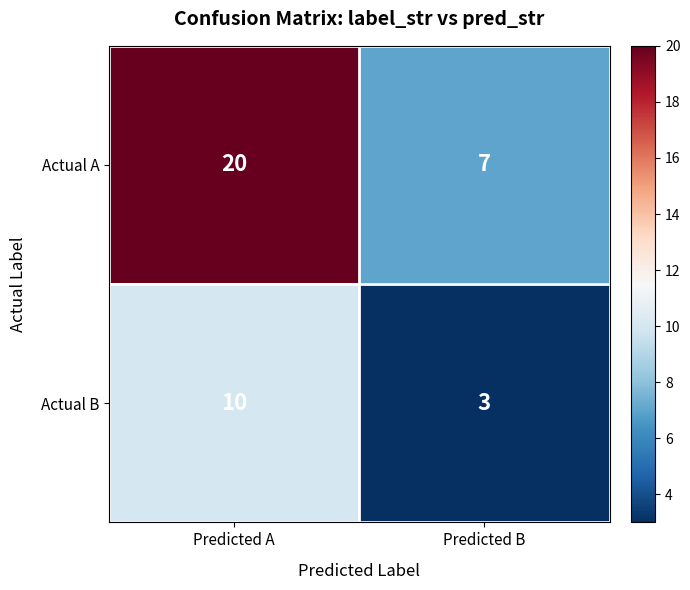

At which category is the sum across all series the highest?

Predicted A